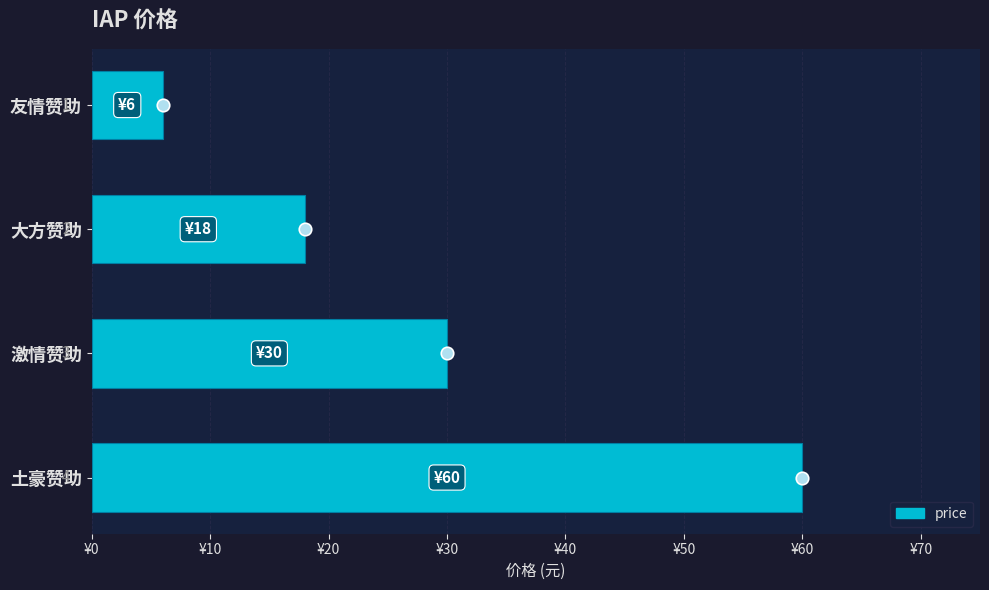

How many bars are there in total?

4